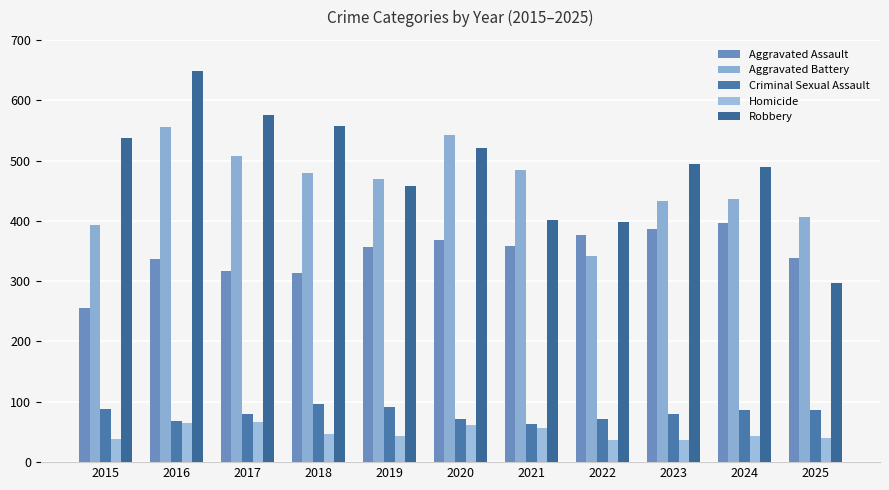

Reading left to right, transcribe all the data shown in this chart.

Aggravated Assault: 256	337	317	314	356	369	359	377	386	396	338
Aggravated Battery: 393	555	507	479	470	543	485	341	433	437	406
Criminal Sexual Assault: 88	68	79	97	92	71	64	72	80	87	86
Homicide: 39	65	67	46	43	61	56	37	36	43	40
Robbery: 537	648	576	558	457	521	402	398	495	490	297